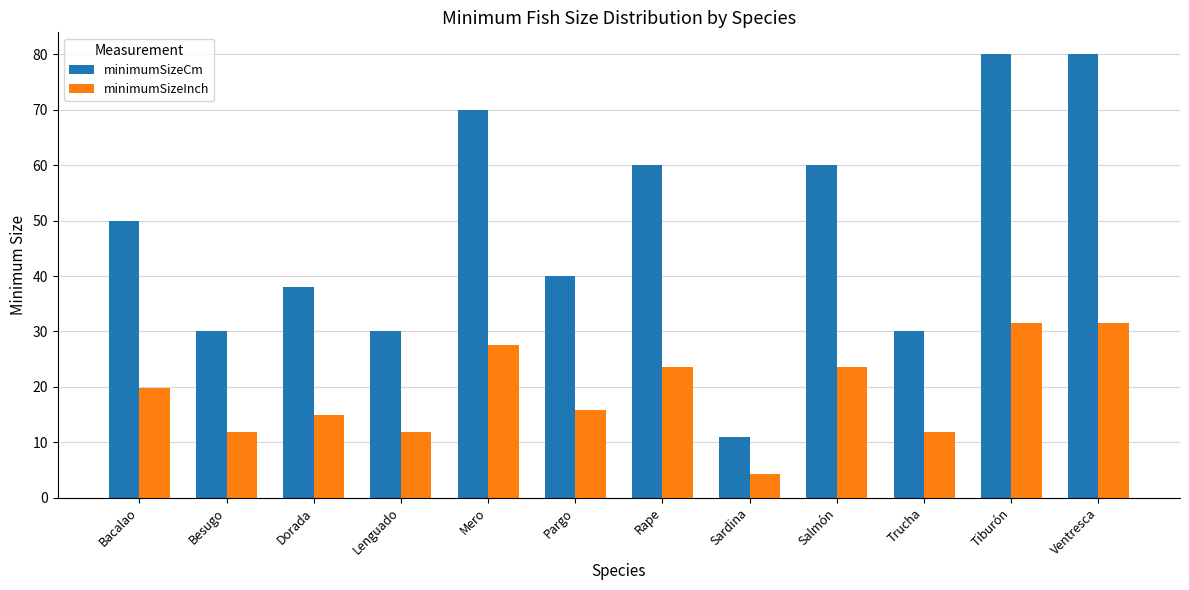

What is the difference between the highest and lowest values at Trucha?

18.2